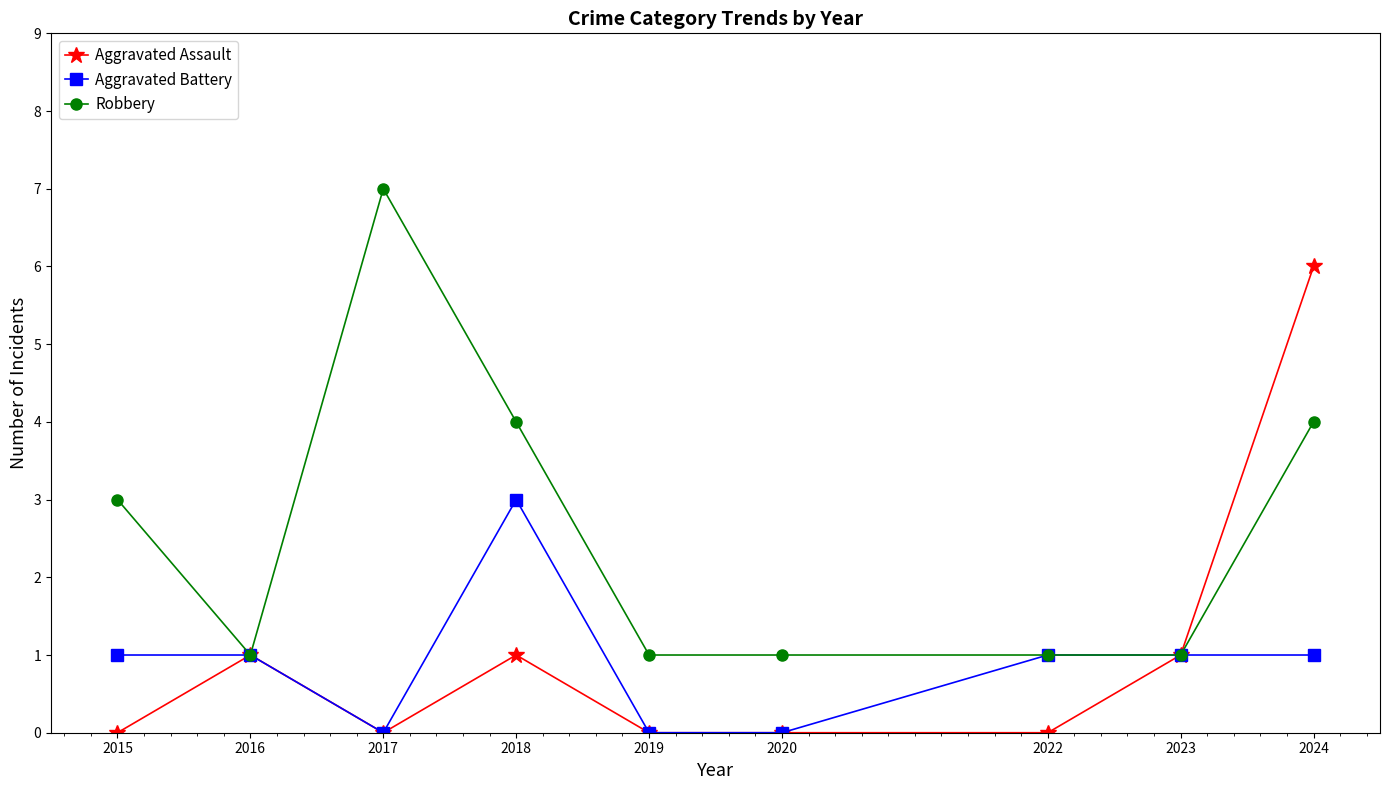

Reading left to right, extract all data points from this chart.

Aggravated Assault: 2015=0	2016=1	2017=0	2018=1	2019=0	2020=0	2022=0	2023=1	2024=6
Aggravated Battery: 2015=1	2016=1	2017=0	2018=3	2019=0	2020=0	2022=1	2023=1	2024=1
Robbery: 2015=3	2016=1	2017=7	2018=4	2019=1	2020=1	2022=1	2023=1	2024=4